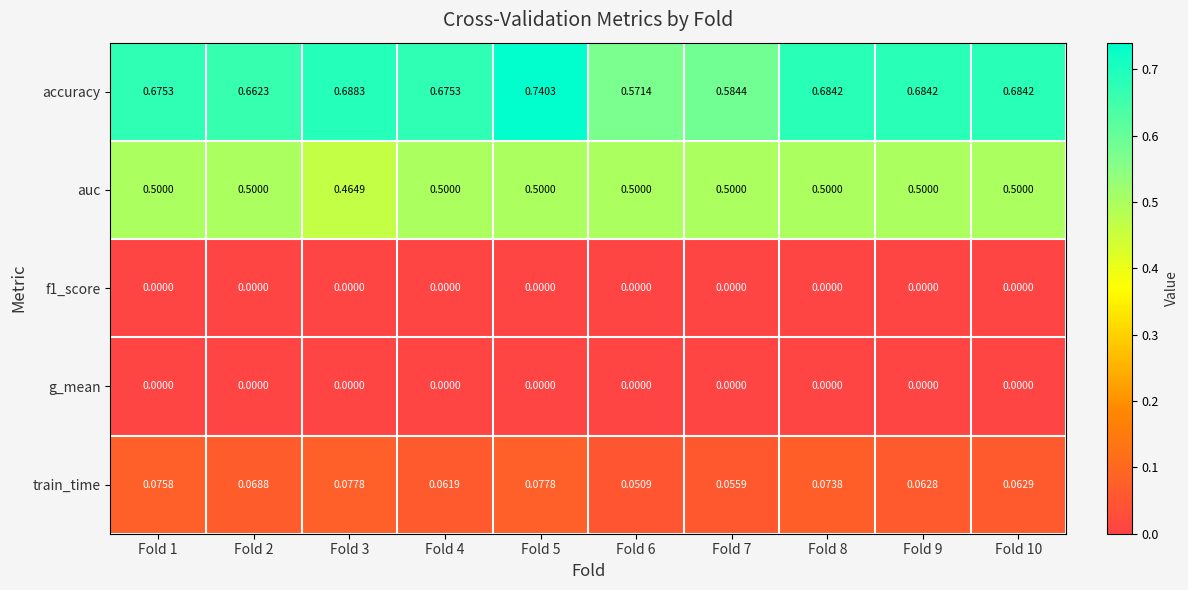

Between Fold 3 and Fold 10, which series saw the biggest shift?

auc